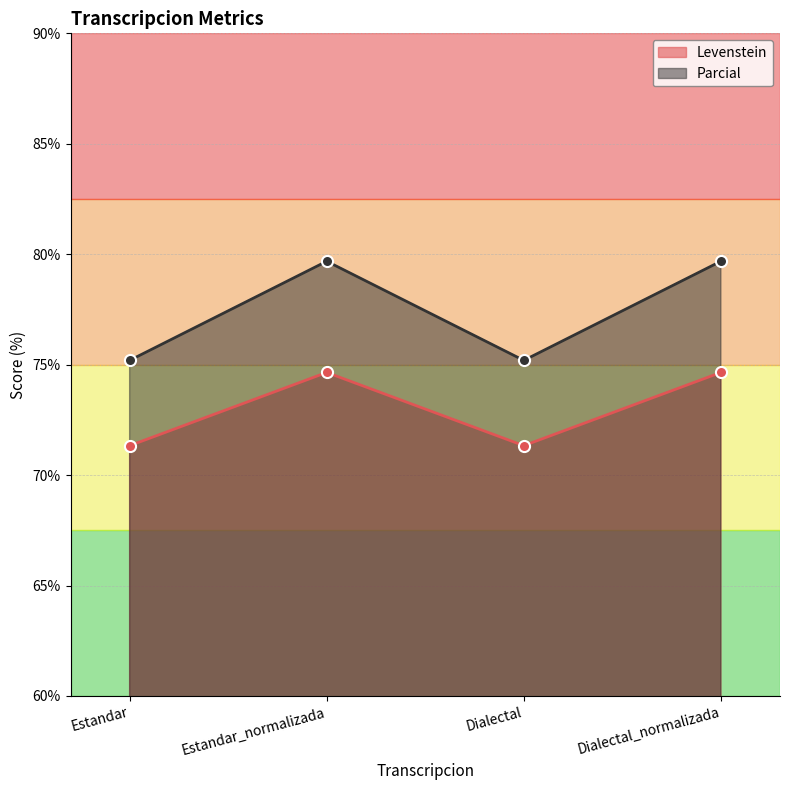

What is the total value across all series at Estandar_normalizada?

154.3